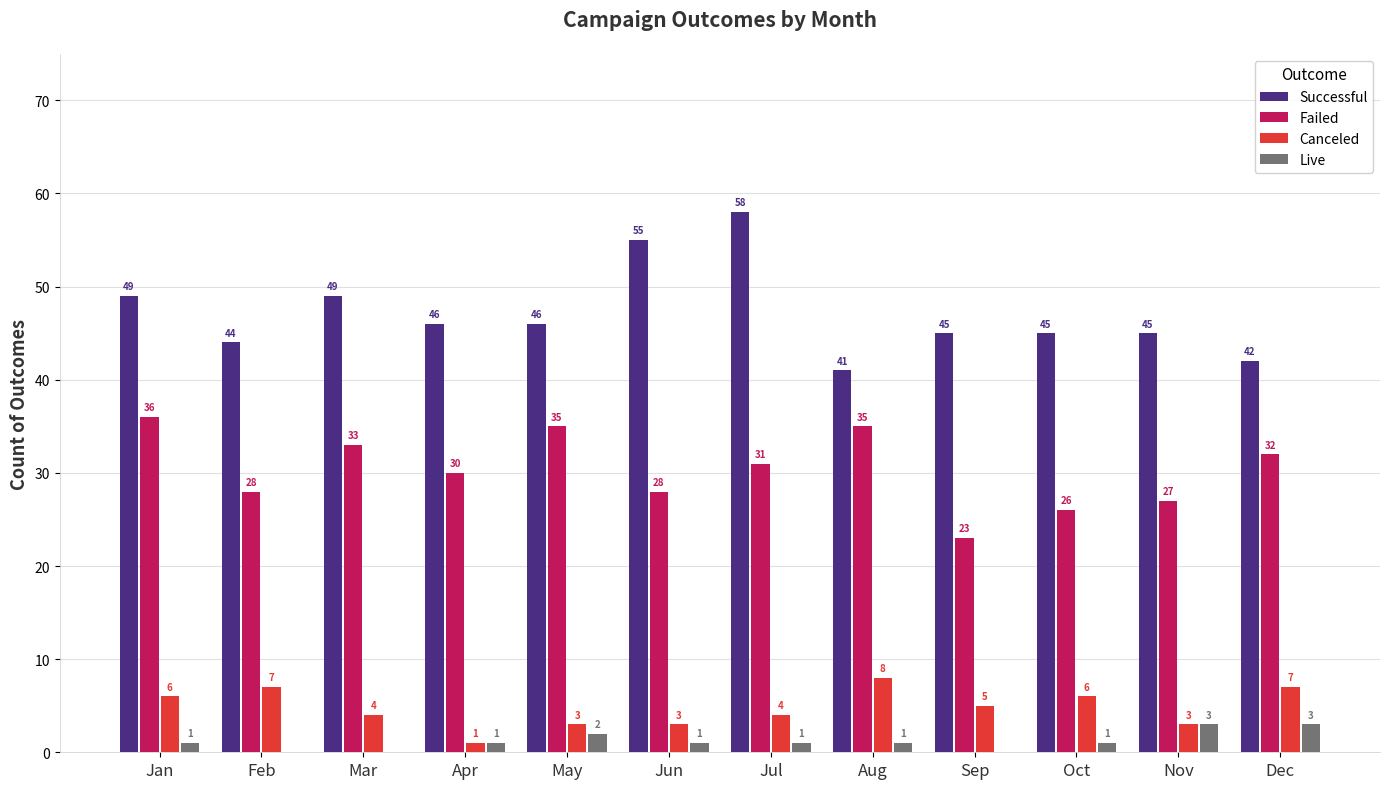

The value of Failed at Mar is 56. True or false?

False